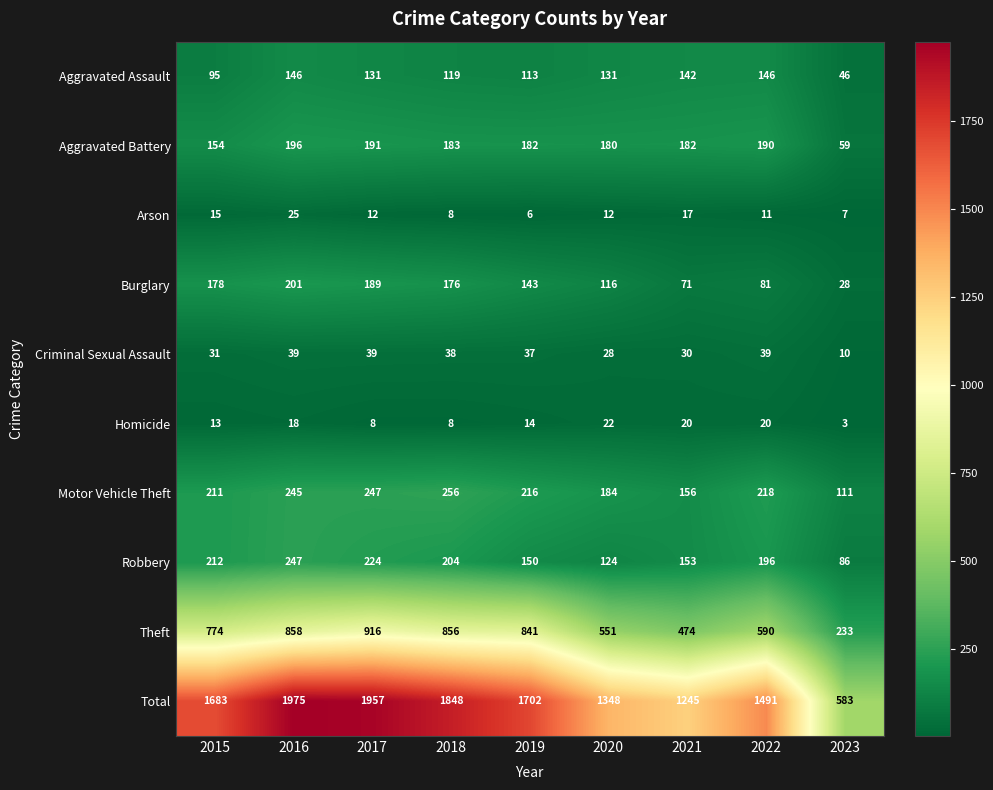

What is the average value of the Aggravated Battery series?

169